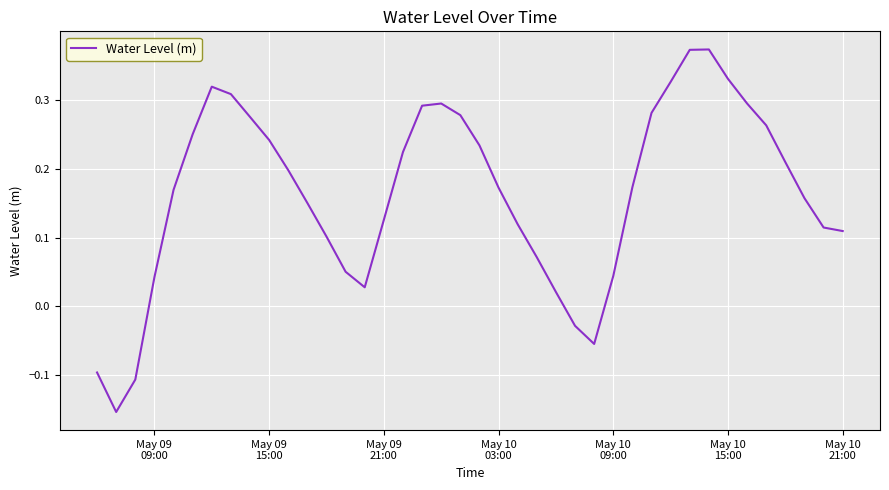

Does the chart have visible grid lines?

Yes